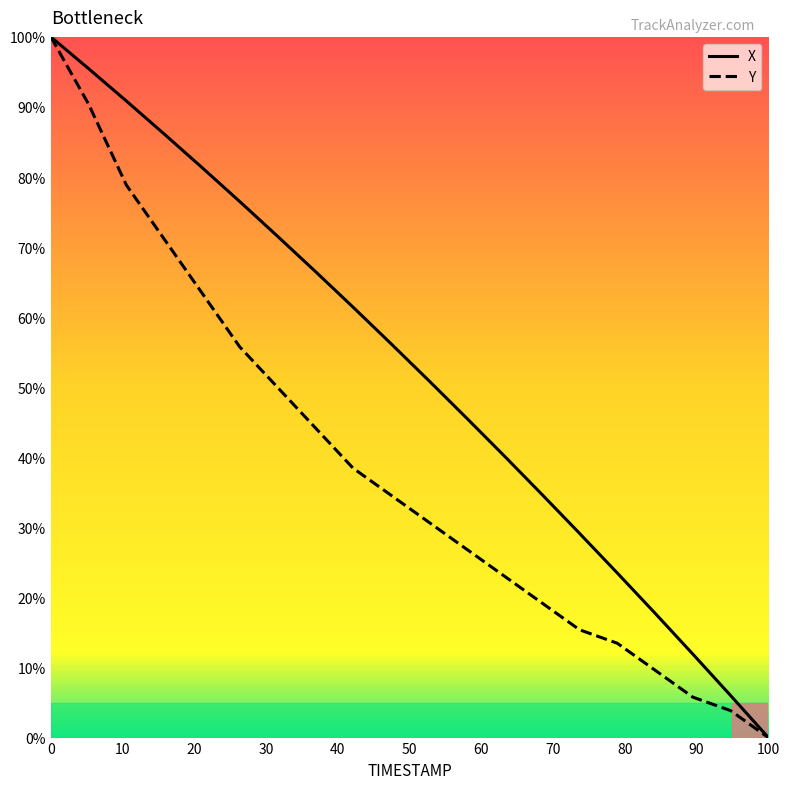

Reading left to right, list all the values displayed in this chart.

X: 100.0	95.5	90.8	86.1	81.4	76.5	71.6	66.5	61.4	56.3	51.0	45.6	40.2	34.7	29.1	23.5	17.7	11.9	6.0	0.0
Y: 100.0	90.4	78.8	71.2	63.5	55.8	50.0	44.2	38.5	34.6	30.8	26.9	23.1	19.2	15.4	13.5	9.6	5.8	3.8	0.0